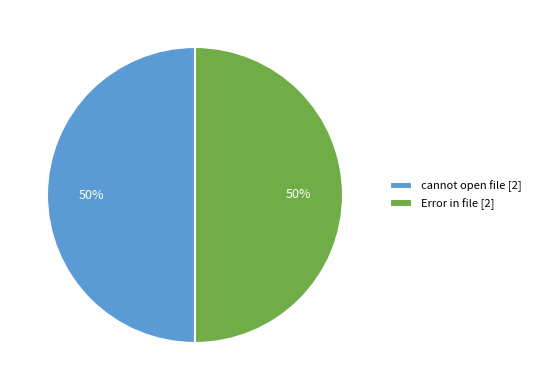

To the nearest percent, what percentage of the pie is cannot open file [2]?

50%